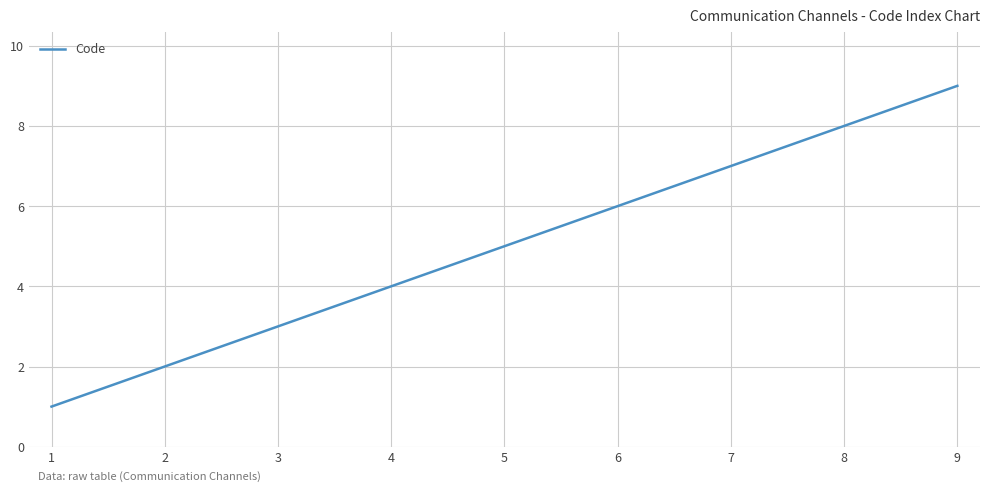

List the labels in order of value, largest first.

9, 8, 7, 6, 5, 4, 3, 2, 1